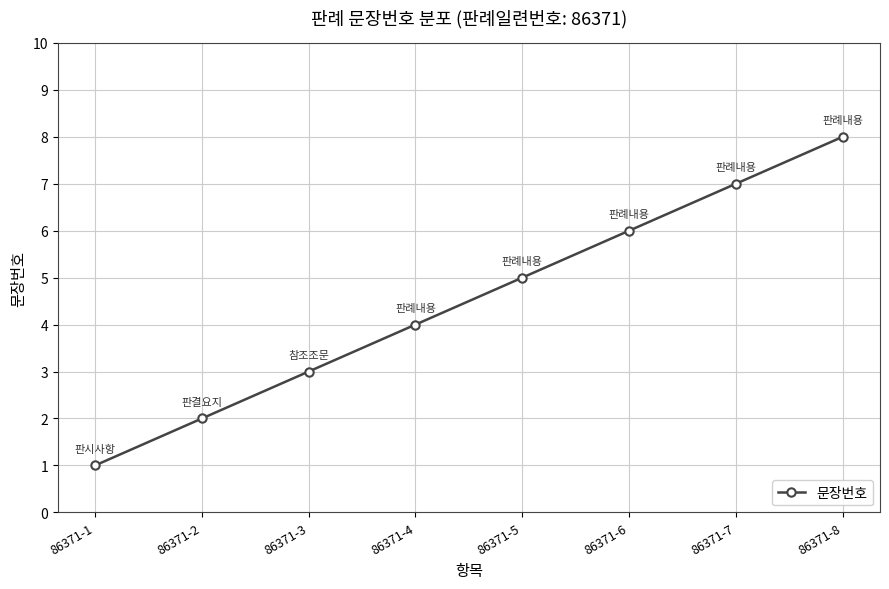

What is the minimum value shown in the chart?

1